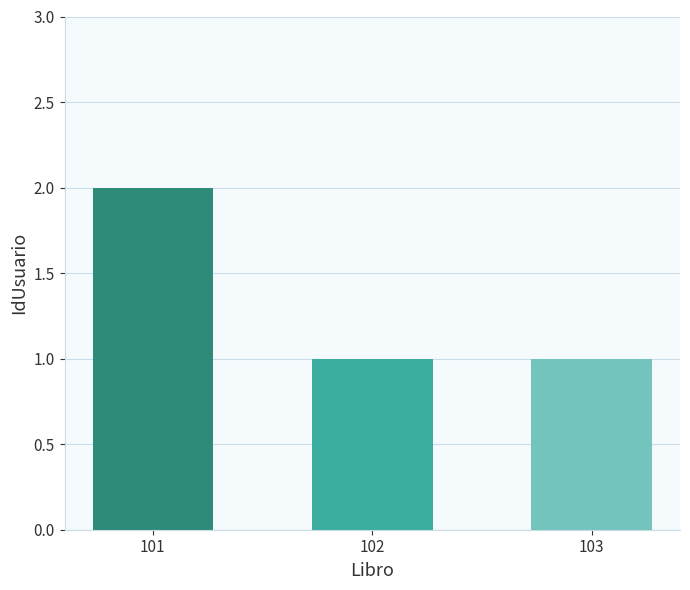

Between 101 and 103, which is larger?

101